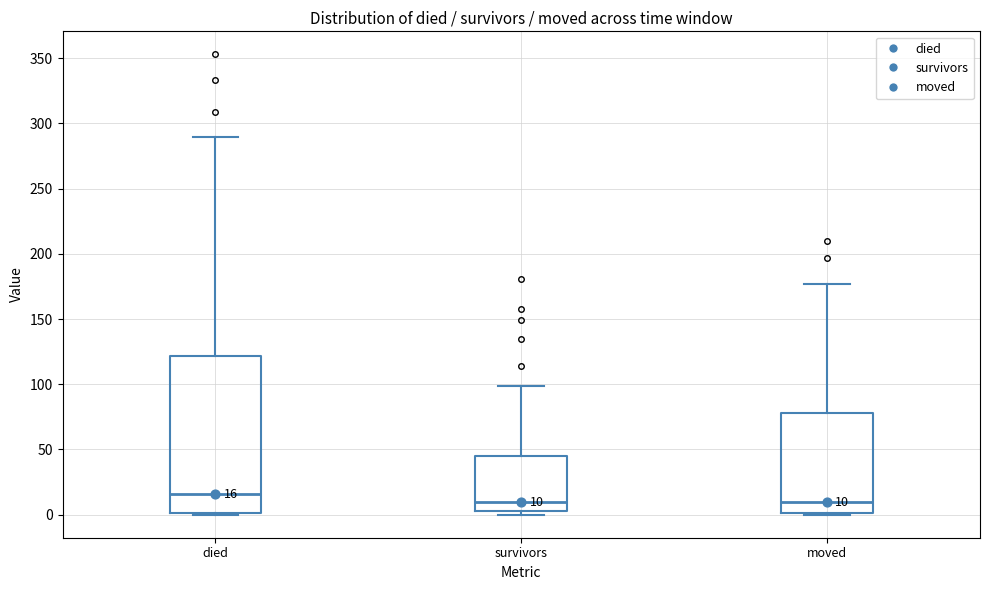

Which box is the tallest, from its lower edge to its upper edge?

died